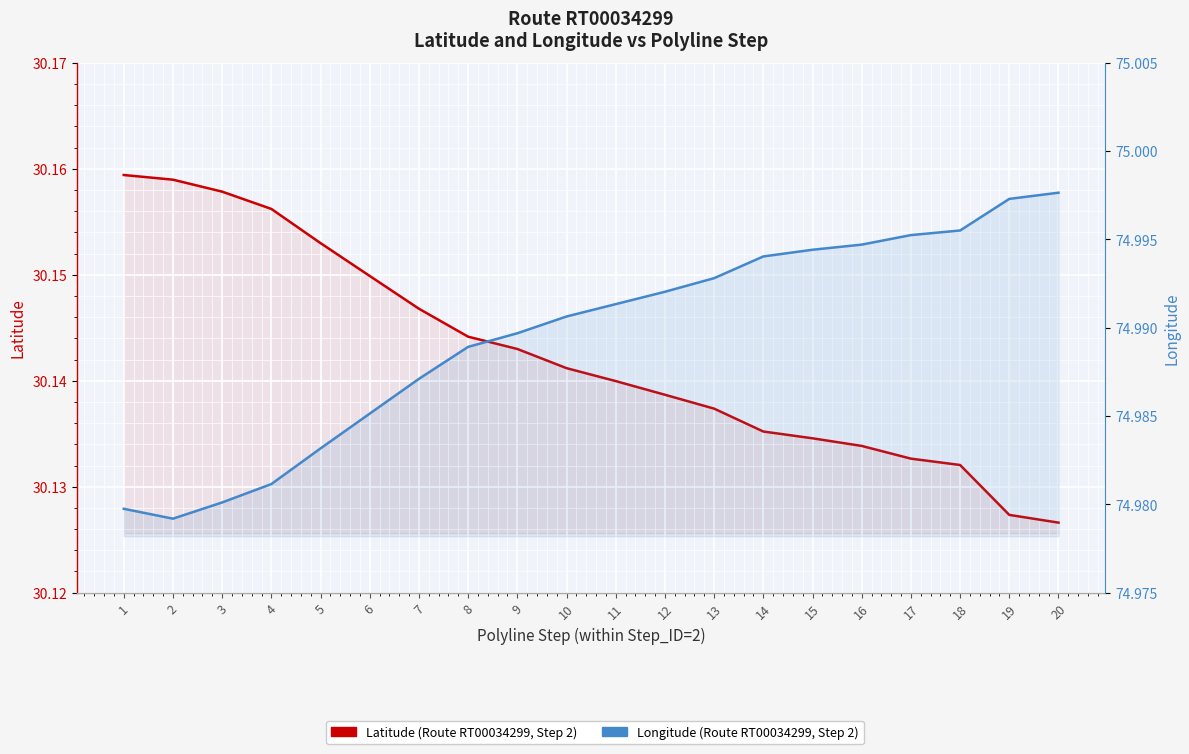

Count the number of data series in this chart.

2